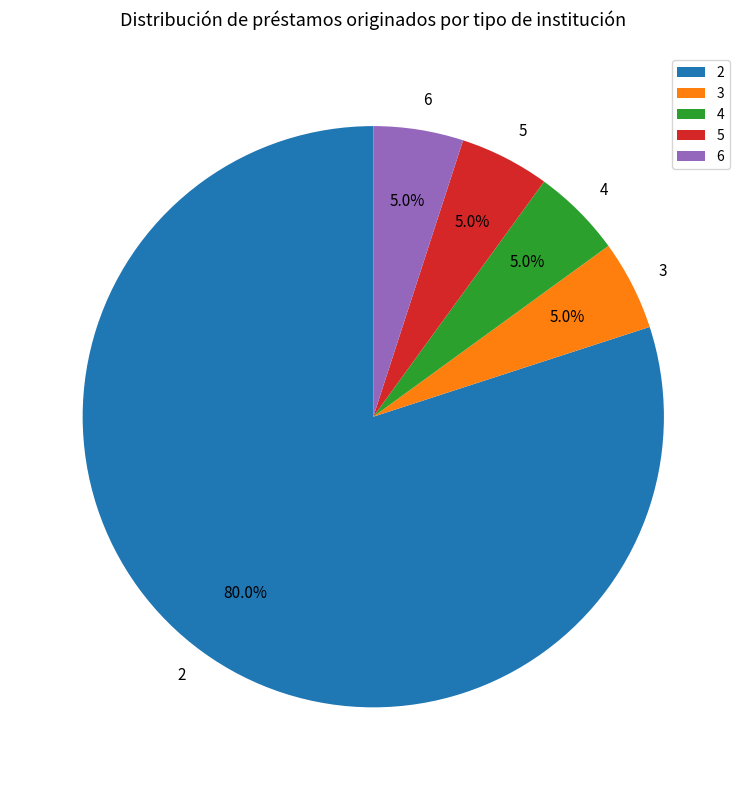

What percentage is the 6 slice, to the nearest percent?

5%